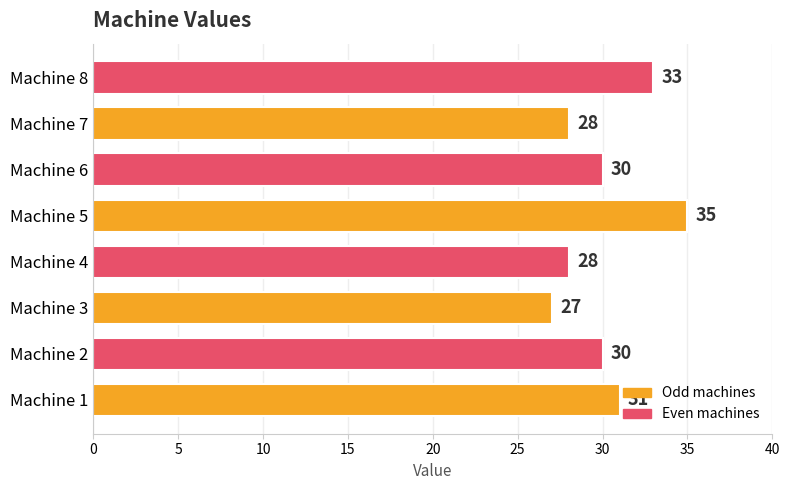

What is the sum of all values?

242